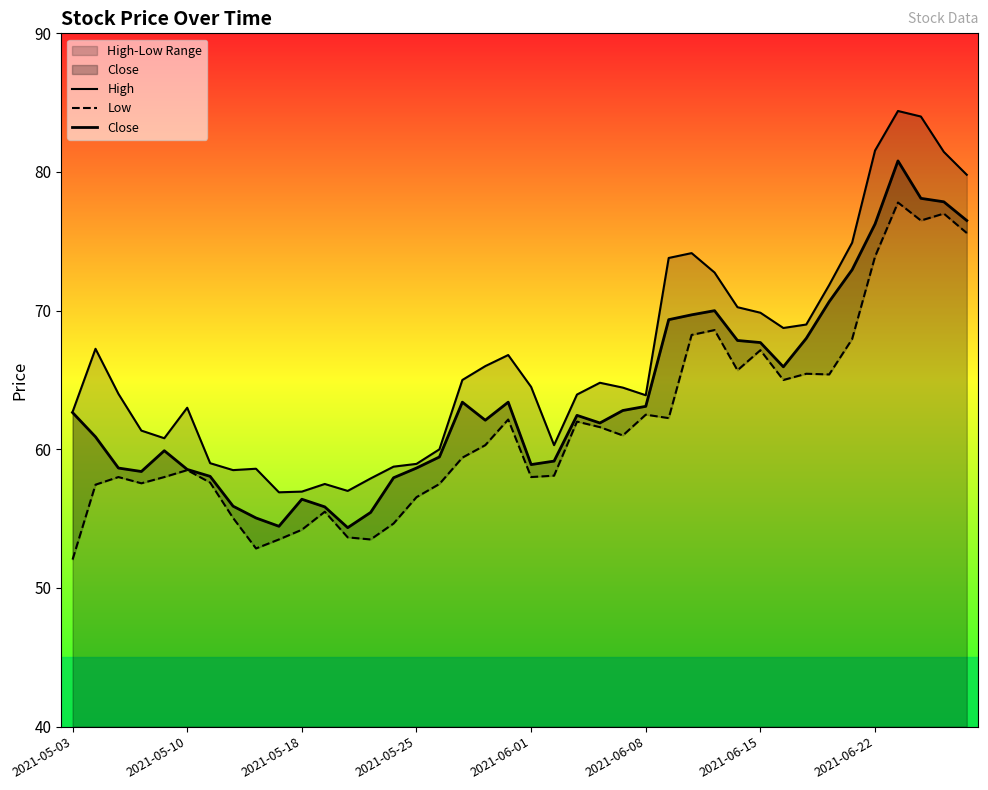

Which series has the largest total across all categories?

High